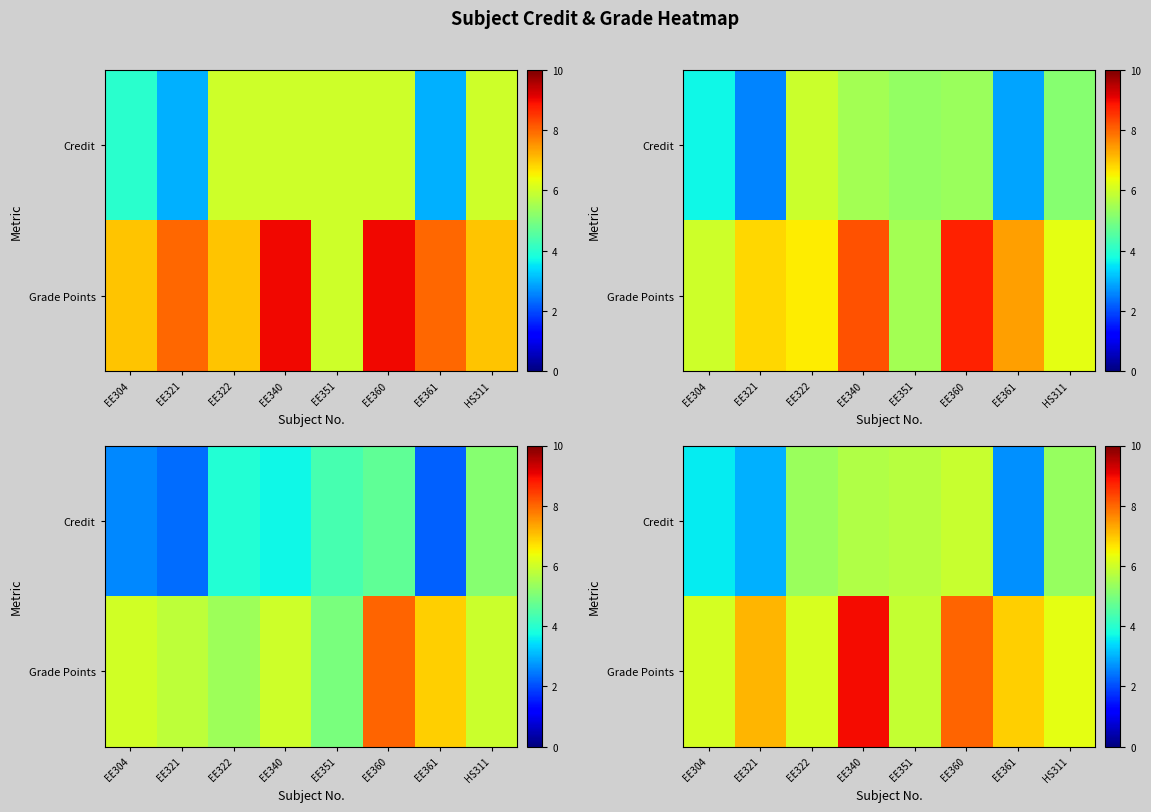

What is the sum of the row_0 values at EE360 and EE304?

9.5